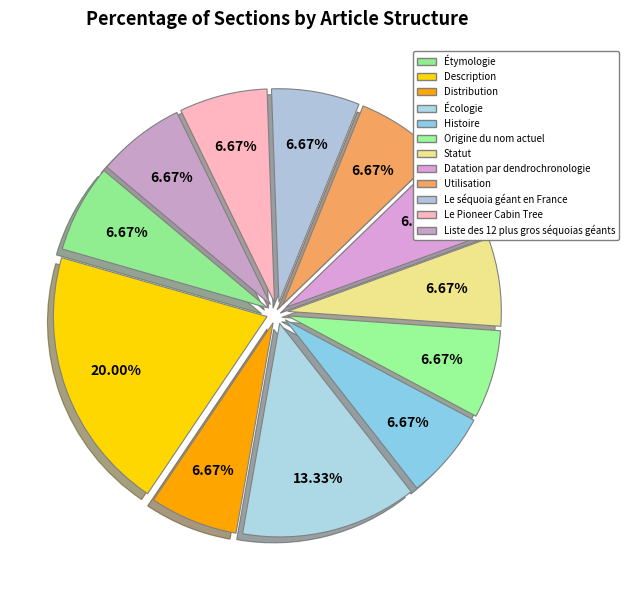

What portion of the pie excludes Écologie?

86.7%